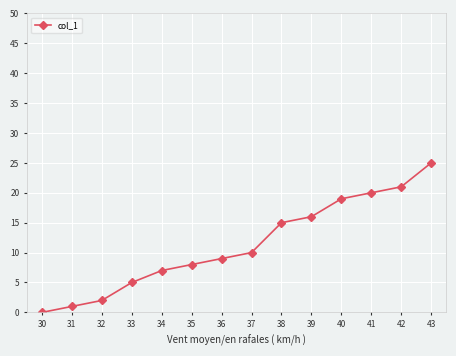

What is the change in value from 34 to 38?

+8